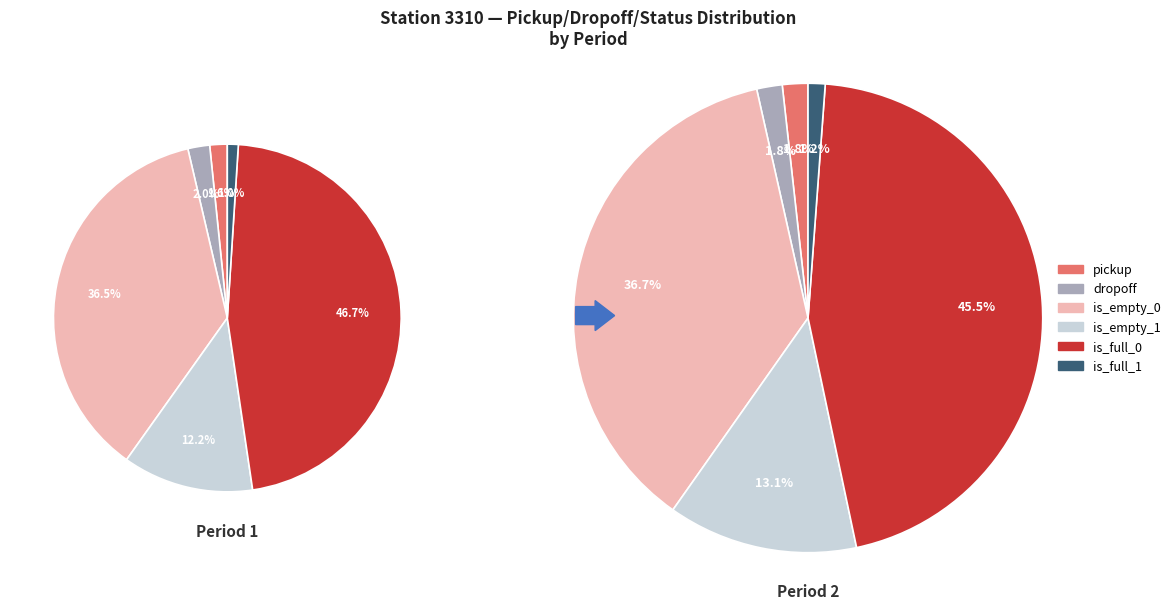

Is it true that dropoff is 9% of the pie?

False